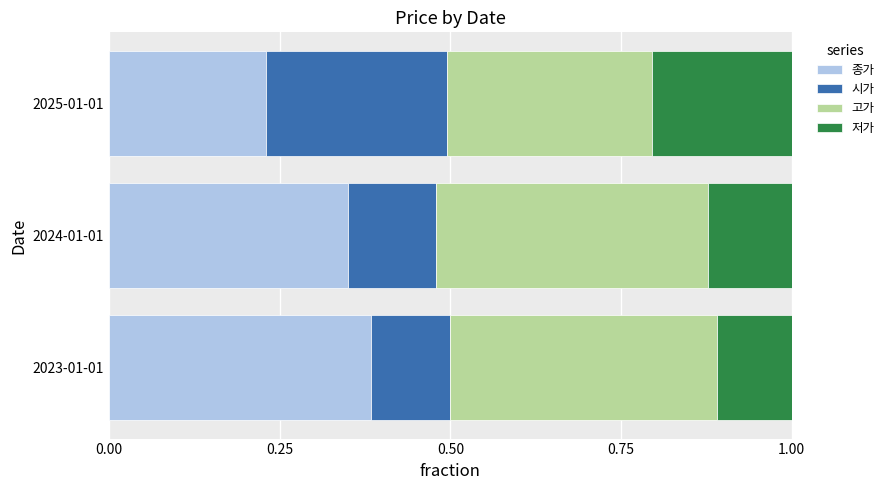

What is the sum of the 종가 values at 2024-01-01 and 2025-01-01?

0.6